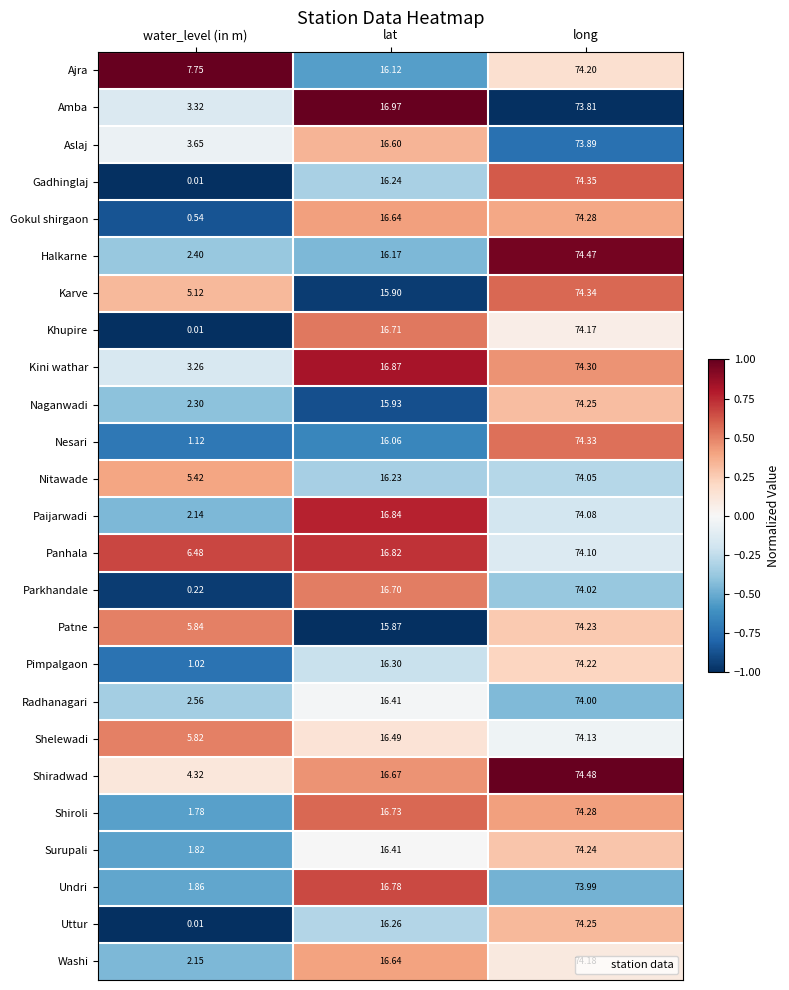

What is the maximum value shown in the chart?

74.5